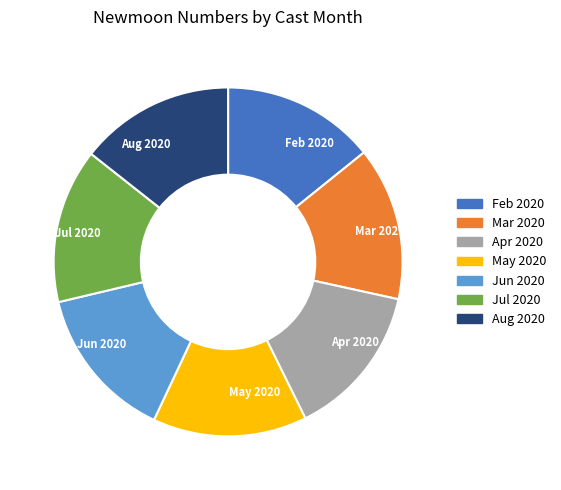

Combined, do Feb 2020 and Aug 2020 account for over 50%?

No